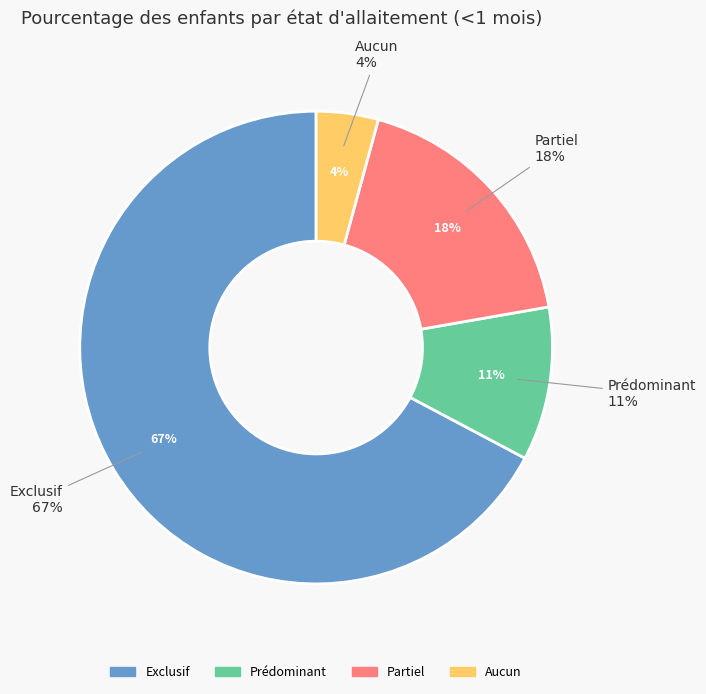

How many slices are in this pie chart?

4